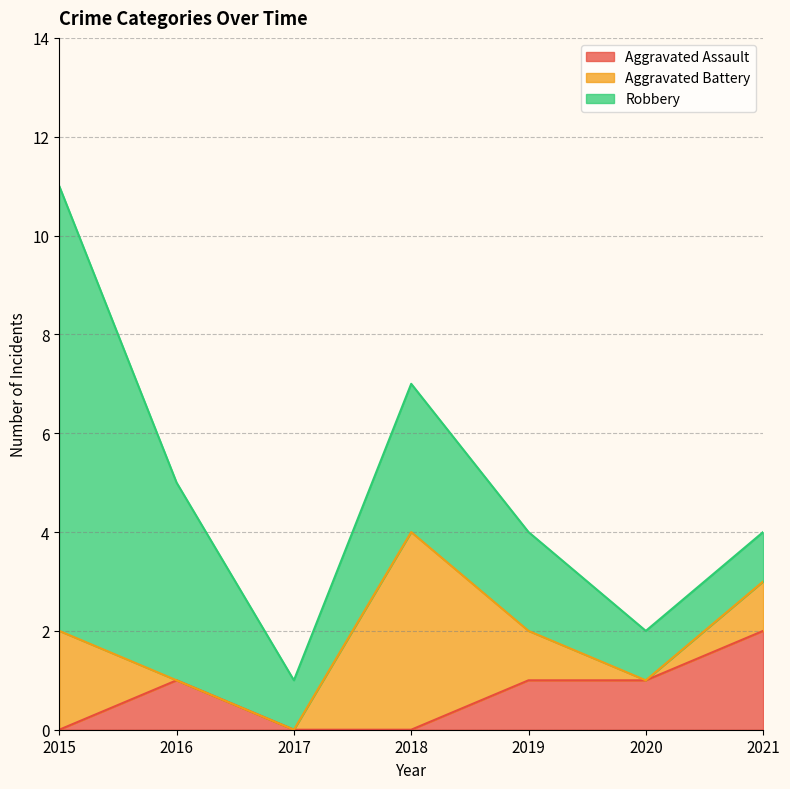

Which series has the widest spread of values?

Robbery